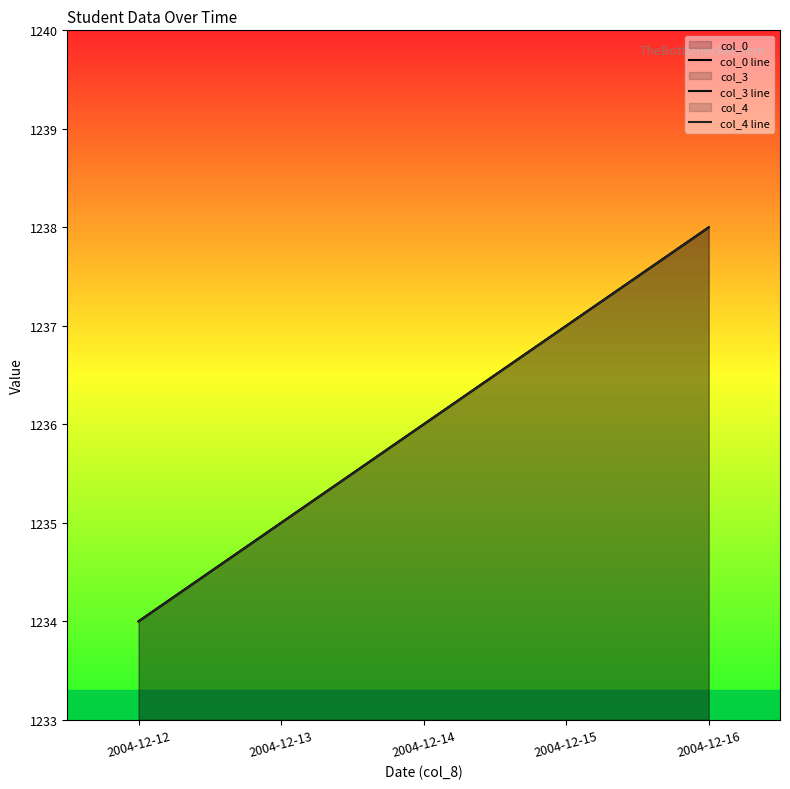

What is the minimum value for col_4 line?

1234